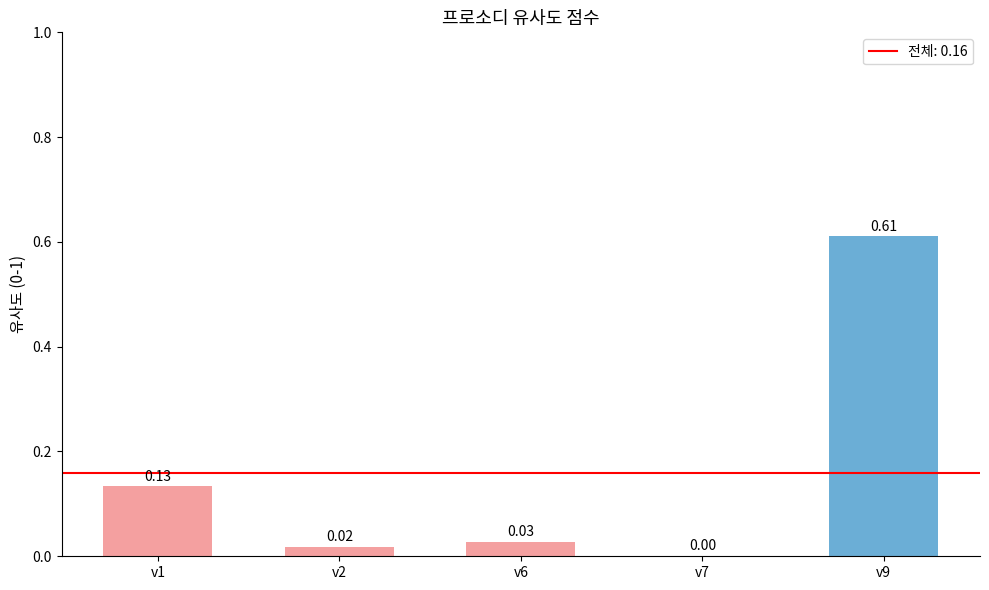

What is the sum of all values?

0.8